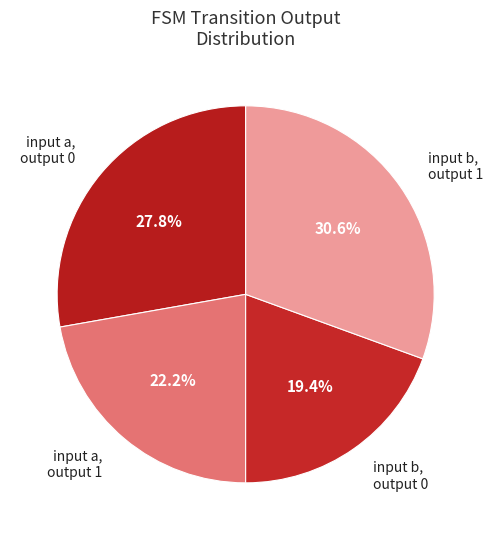

Combined, what portion of the pie is input b, output 0 and input b, output 1?

50.0%